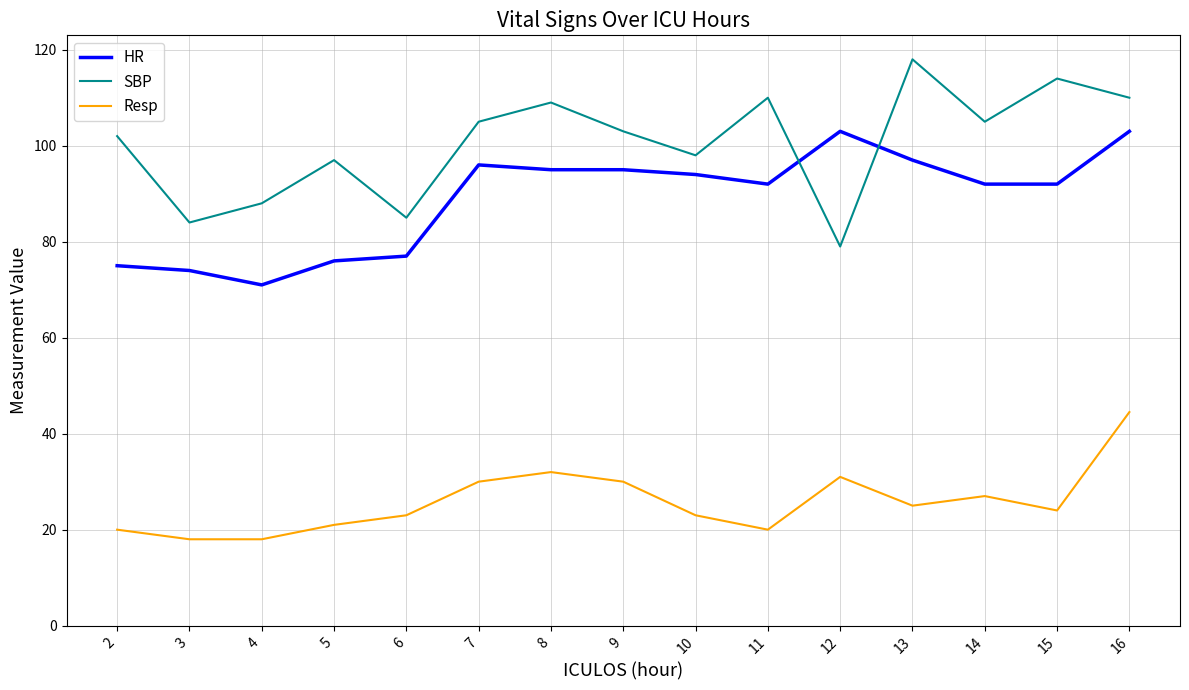

At 16, list the series in order from smallest to largest.

Resp, HR, SBP